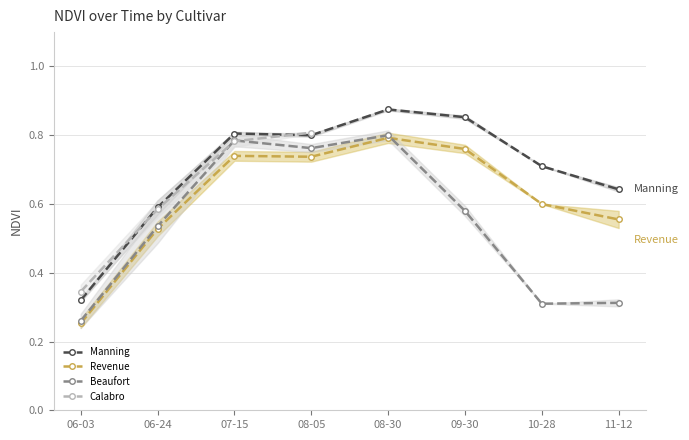

The Manning series shows 0.6 at 06-24. True or false?

True